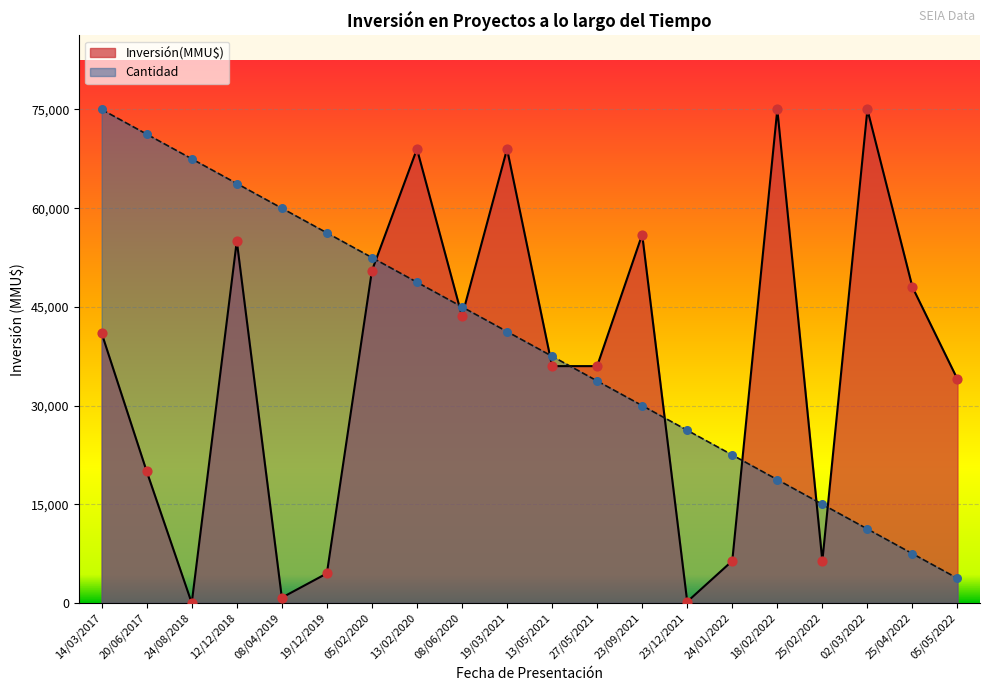

Which series has the largest range (max minus min)?

Inversión(MMU$)